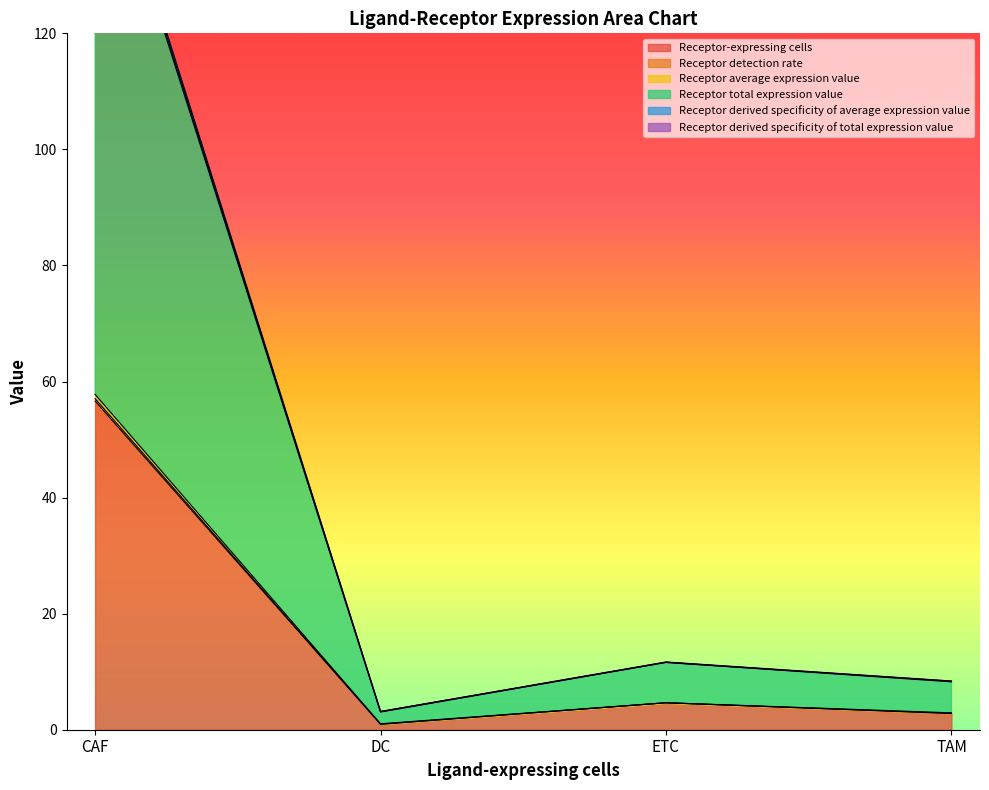

Where is the first local maximum for Receptor detection rate?

ETC